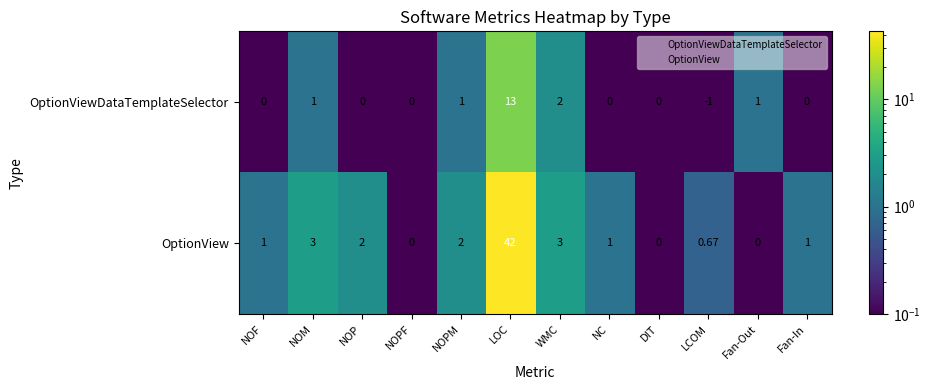

Between NOM and NC, which series saw the biggest shift?

OptionView